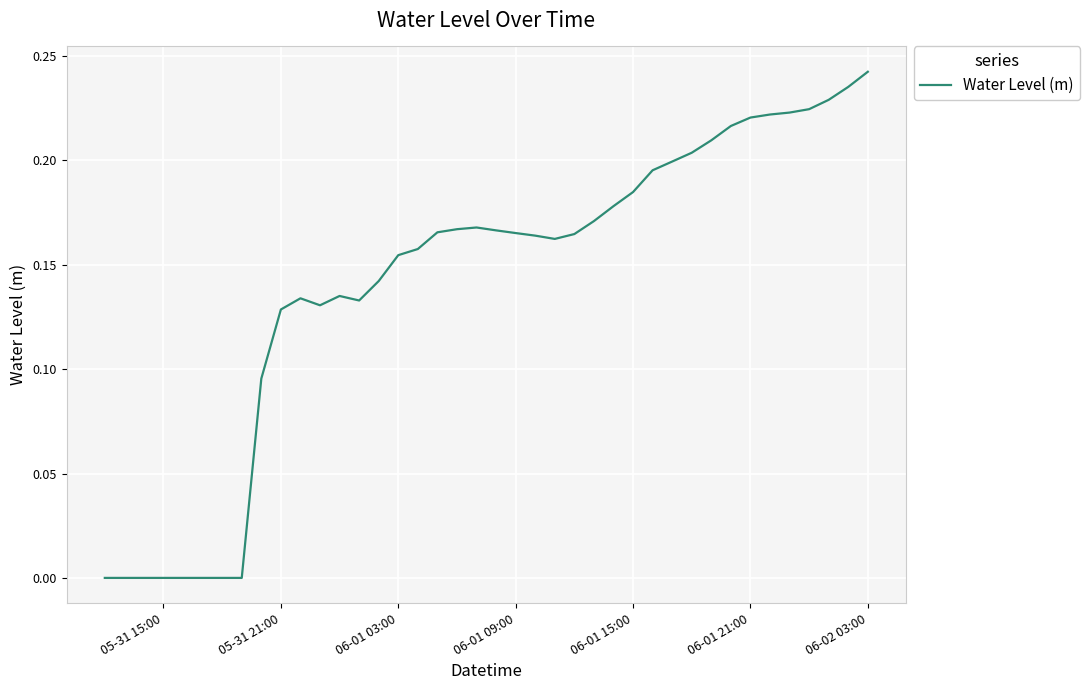

At which category does the chart reach its peak across all series?

06-02 03:00